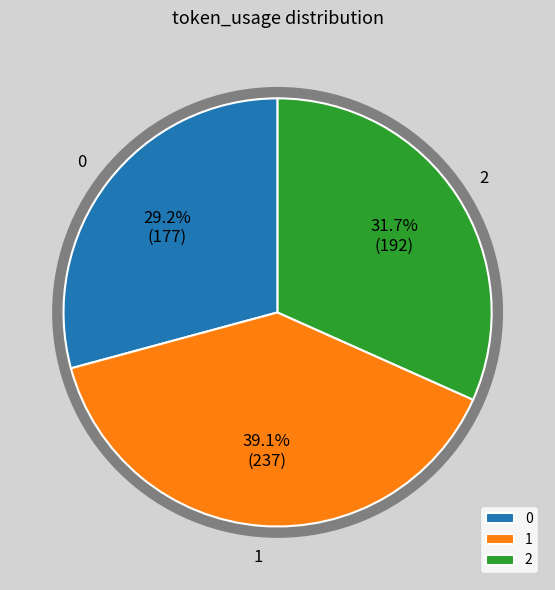

True or false: 0 accounts for 29% of the total.

True